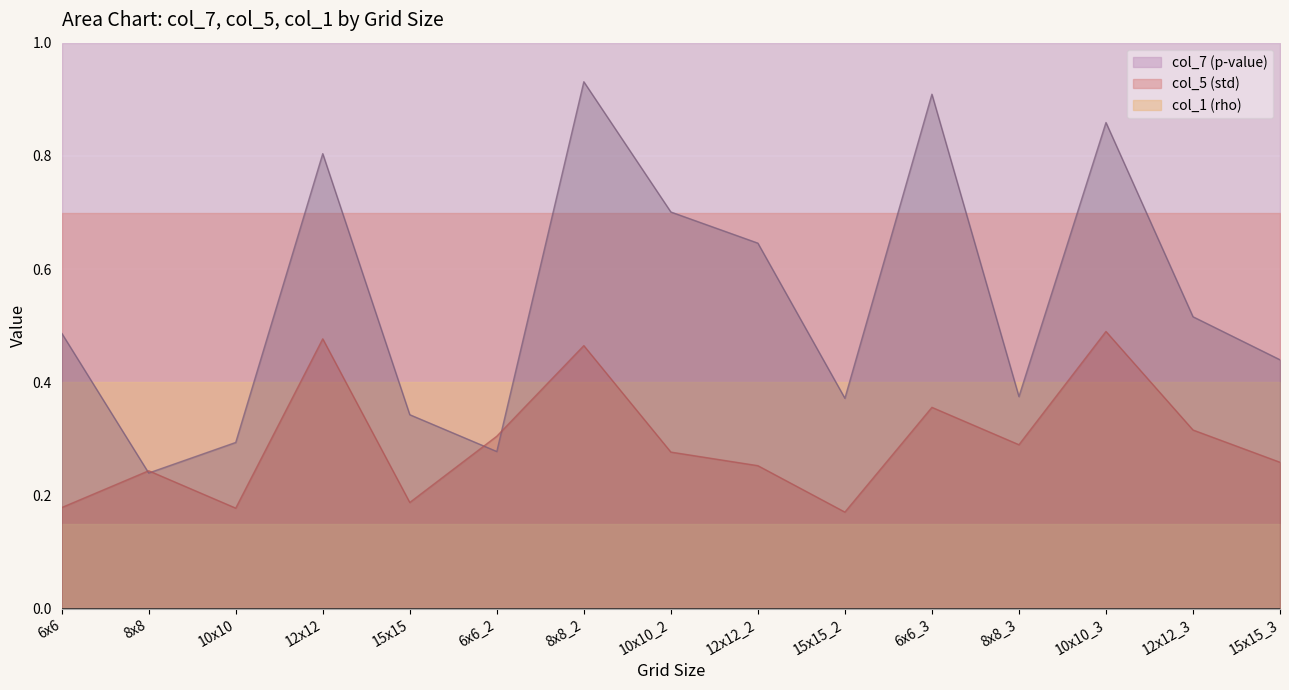

What position from the right is 8x8_3?

4